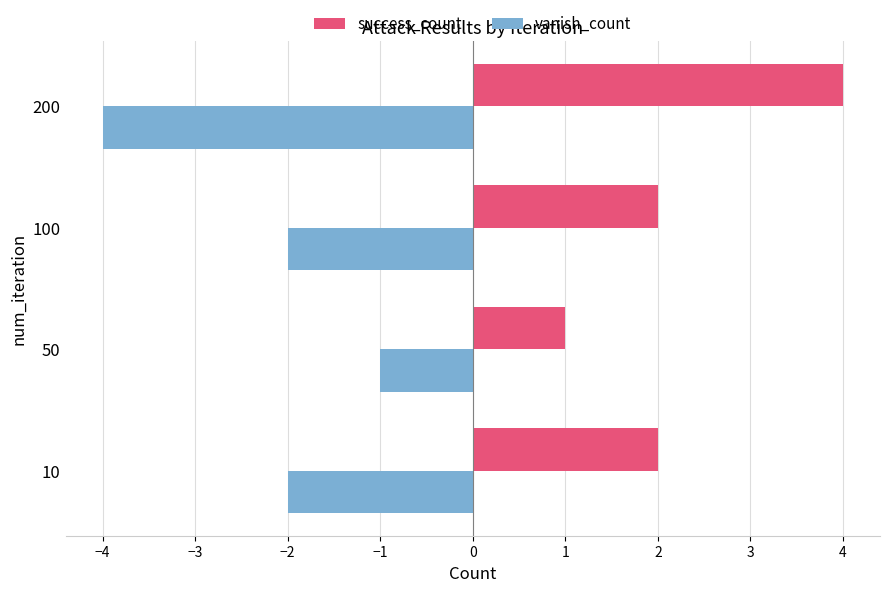

Which category has the lowest value in the success_count series?

50